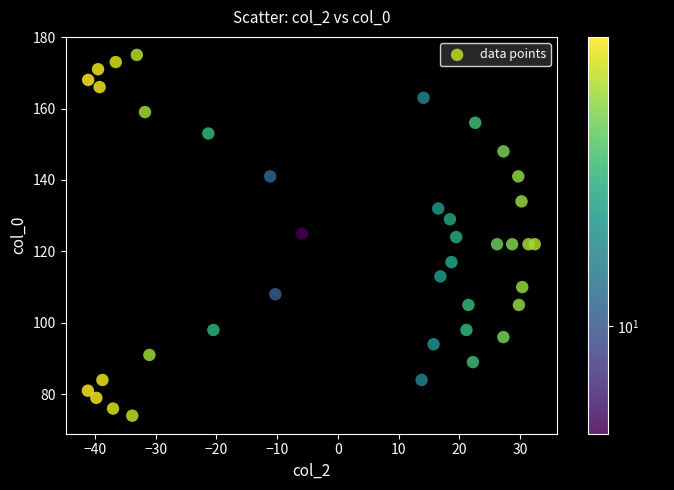

What is the range of Y values (max minus min)?

101